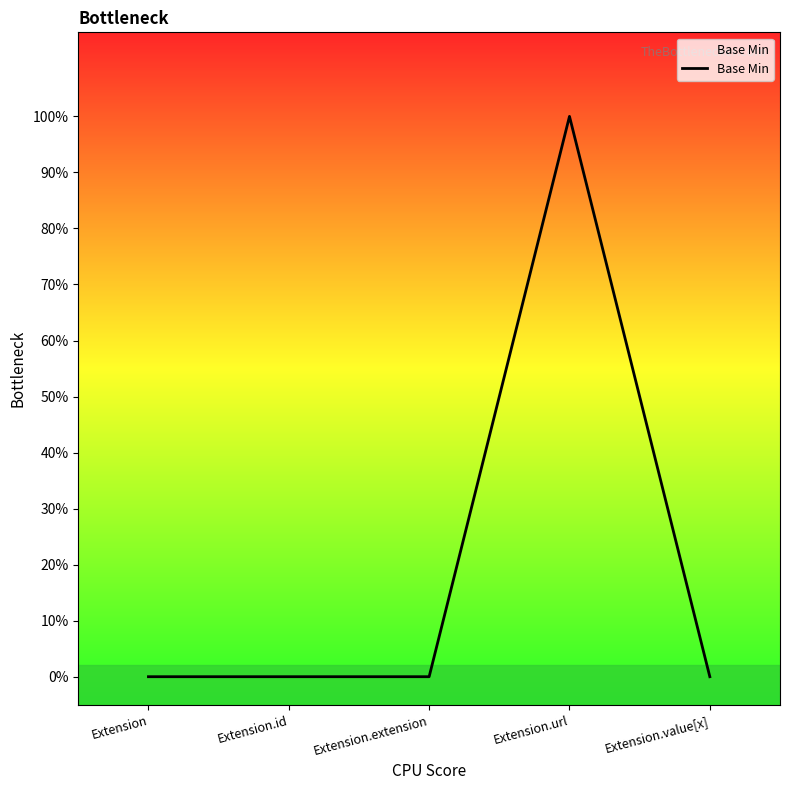

Reading right to left, extract all data points from this chart.

Extension.value[x]=0	Extension.url=1	Extension.extension=0	Extension.id=0	Extension=0